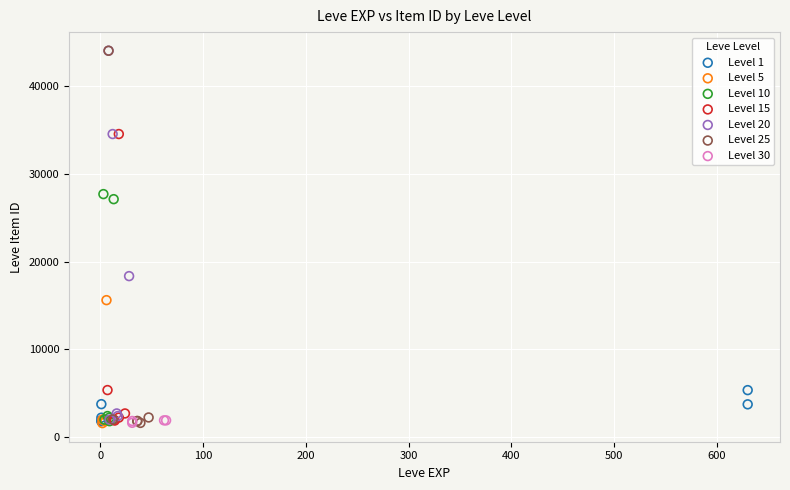

What are all the series names shown in the legend?

Level 1, Level 5, Level 10, Level 15, Level 20, Level 25, Level 30